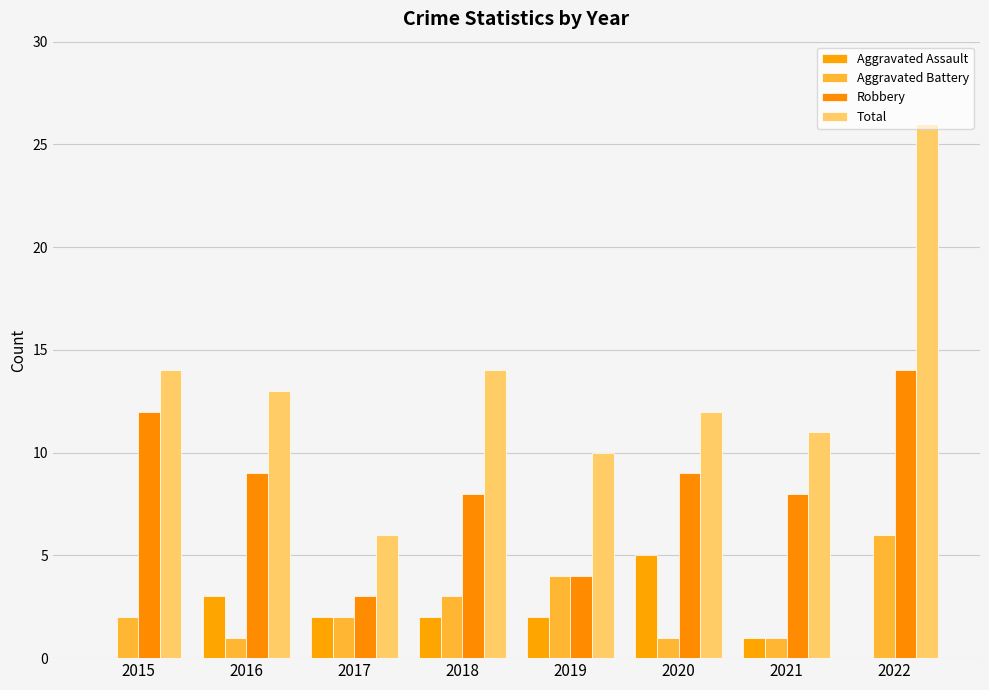

Which series has the widest spread of values?

Total